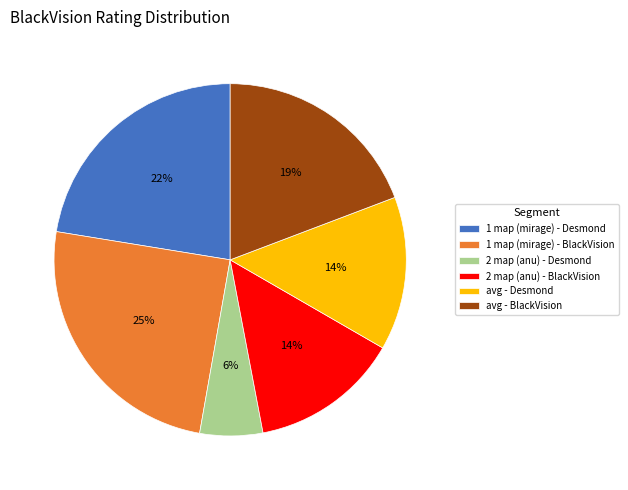

Is it true that avg - BlackVision is 19% of the pie?

True